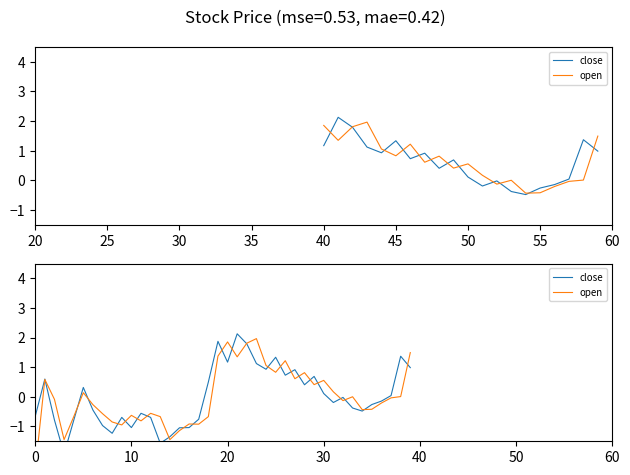

What is the greatest value displayed?

2.1